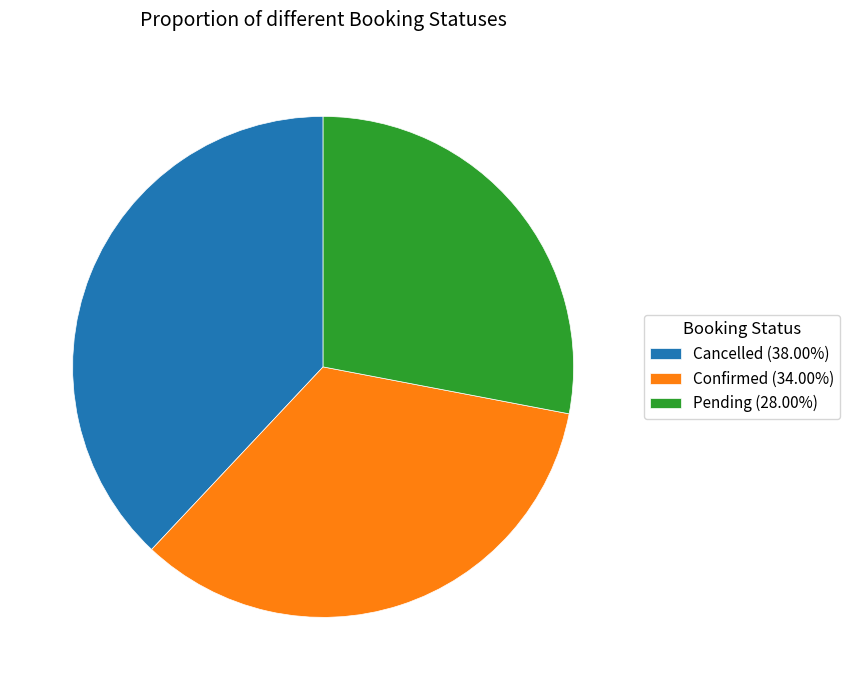

Count the number of slices in the pie.

3